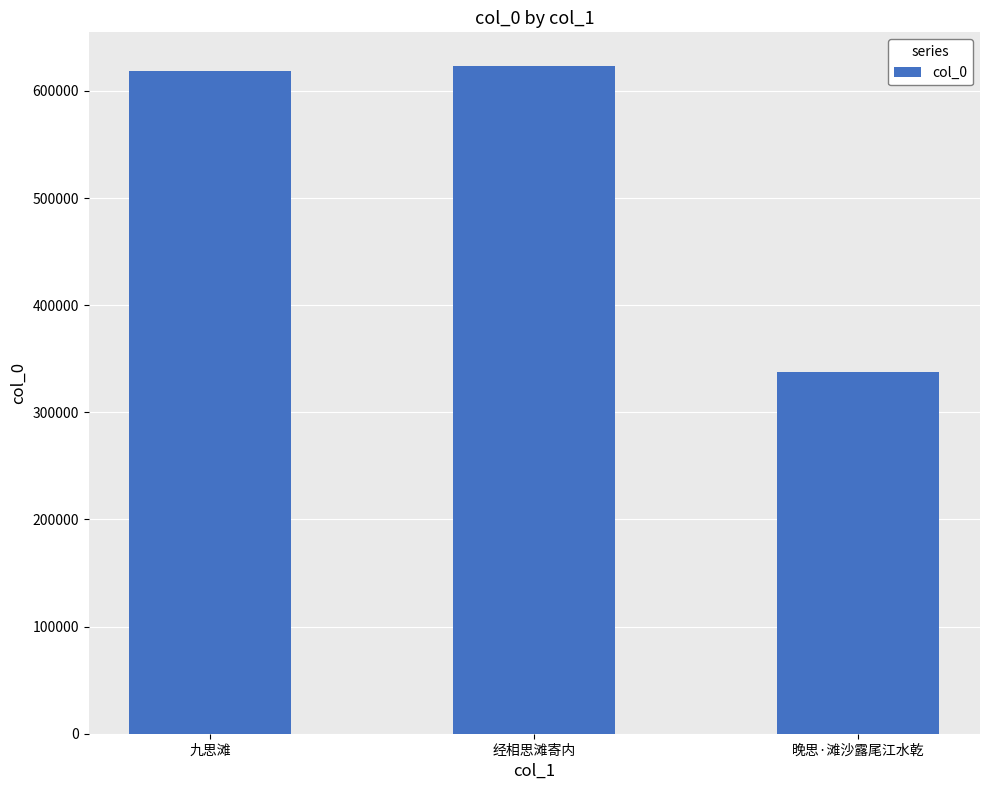

Between 晚思·滩沙露尾江水乾 and 经相思滩寄内, which is larger?

经相思滩寄内